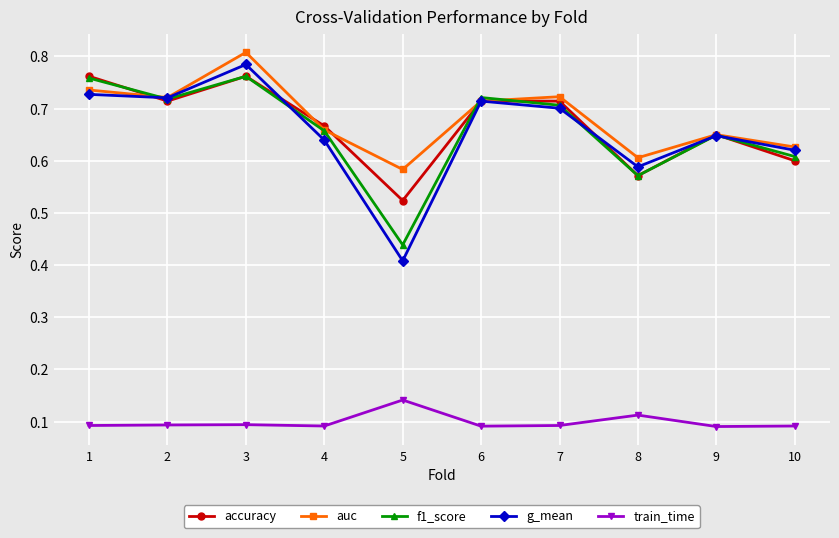

Is the value of f1_score at 7 greater than the value of g_mean at 3?

No